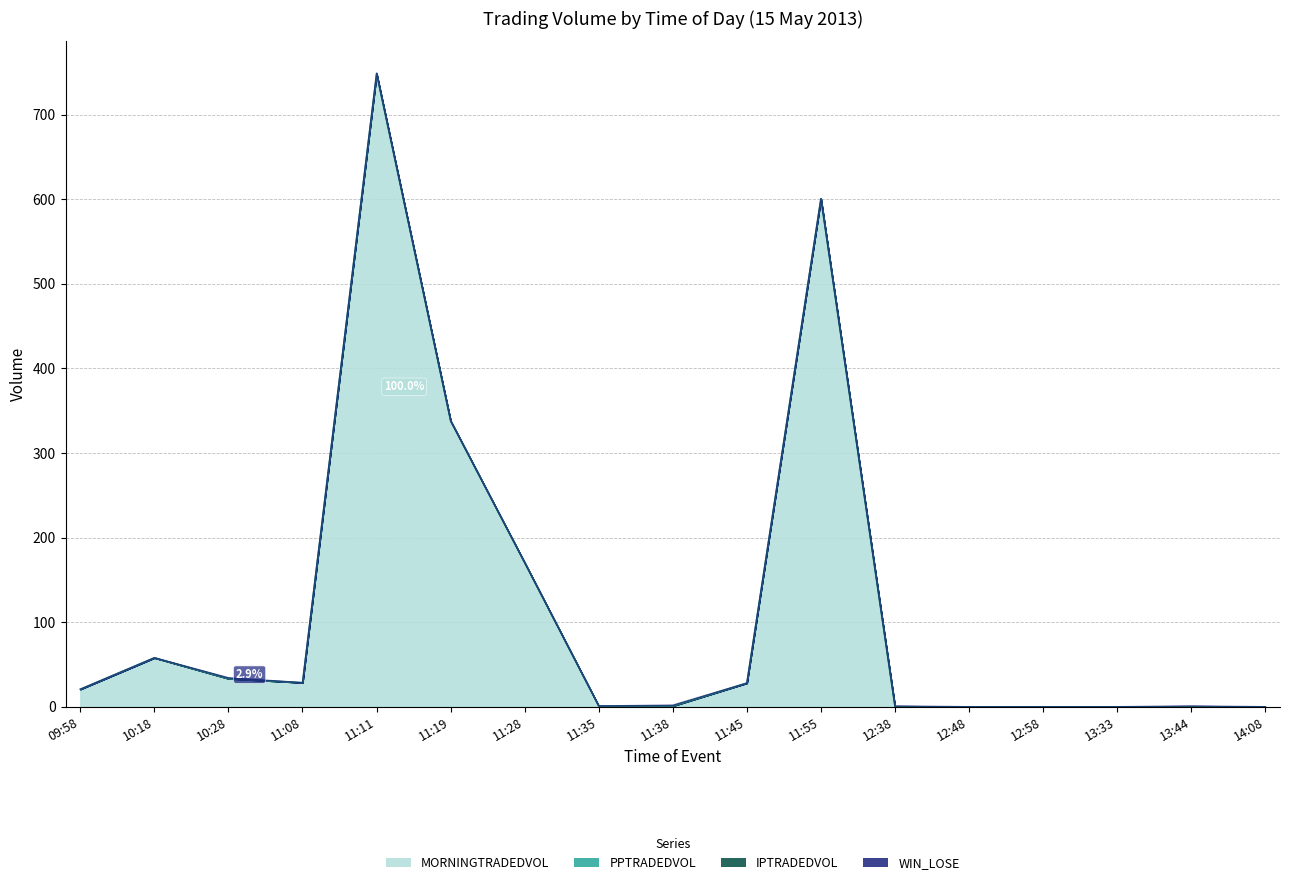

Where is PPTRADEDVOL nearest to the value 0?

09:58